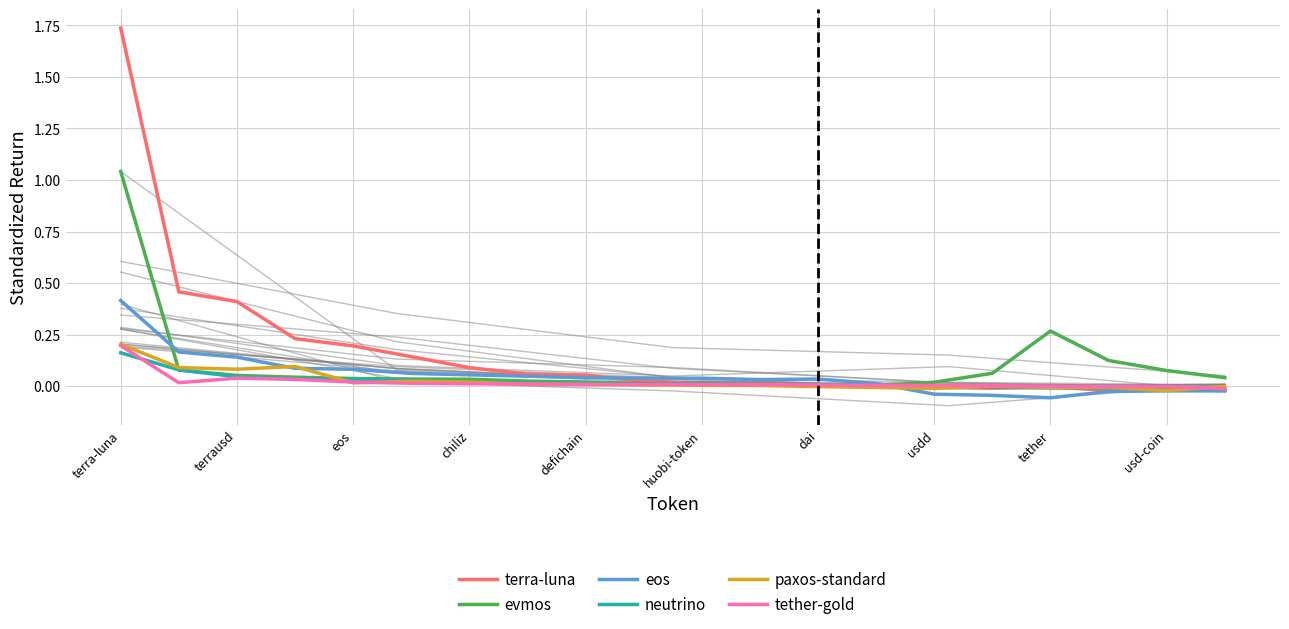

Reading left to right, extract all data points from this chart.

terra-luna: 1.7	0.5	0.4	0.2	0.2	0.1	0.1	0.1	0.1	0.0	0.0	0.0	0.0	0.0	-0.0	-0.0	-0.0	-0.0	-0.0	-0.0
evmos: 1.0	0.1	0.1	0.0	0.0	0.0	0.0	0.0	0.0	0.0	0.0	0.0	0.0	0.0	0.0	0.1	0.3	0.1	0.1	0.0
eos: 0.4	0.2	0.1	0.1	0.1	0.1	0.1	0.0	0.0	0.0	0.0	0.0	0.0	0.0	-0.0	-0.0	-0.1	-0.0	-0.0	-0.0
neutrino: 0.2	0.1	0.0	0.0	0.0	0.0	0.0	0.0	0.0	0.0	0.0	0.0	0.0	0.0	-0.0	-0.0	-0.0	-0.0	-0.0	-0.0
paxos-standard: 0.2	0.1	0.1	0.1	0.0	0.0	0.0	0.0	0.0	0.0	0.0	0.0	-0.0	-0.0	-0.0	-0.0	-0.0	-0.0	-0.0	-0.0
tether-gold: 0.2	0.0	0.0	0.0	0.0	0.0	0.0	0.0	0.0	0.0	0.0	0.0	0.0	0.0	0.0	0.0	-0.0	-0.0	-0.0	-0.0